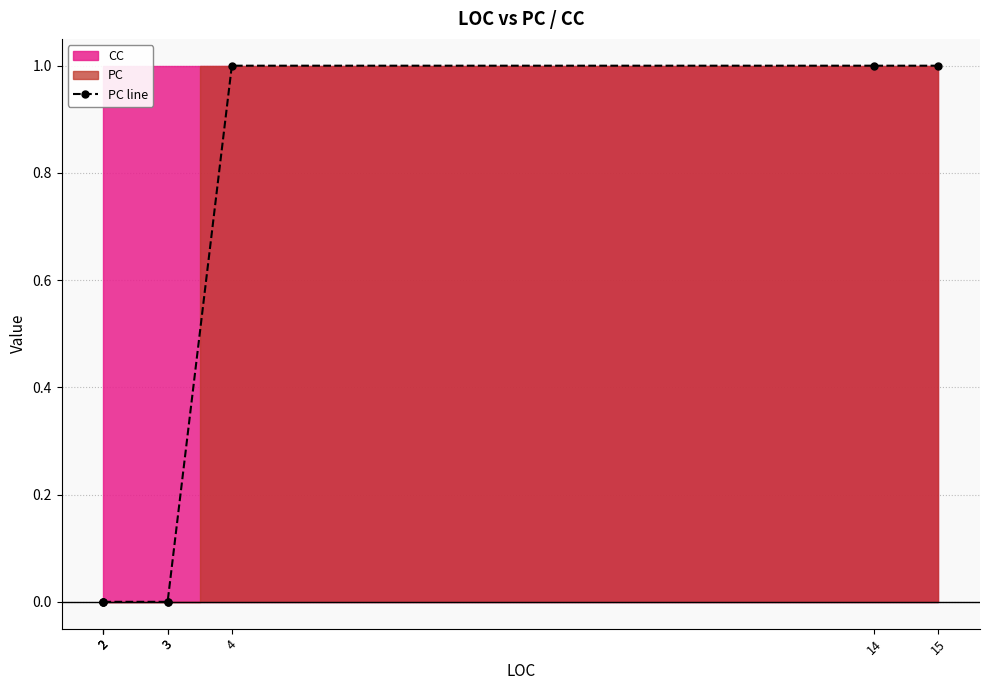

The value at 14 is 2. True or false?

False